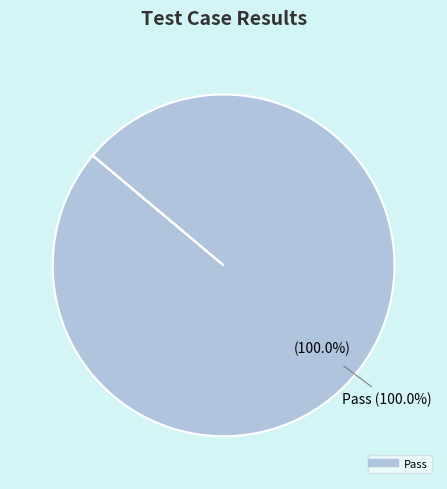

What is the majority slice?

Pass